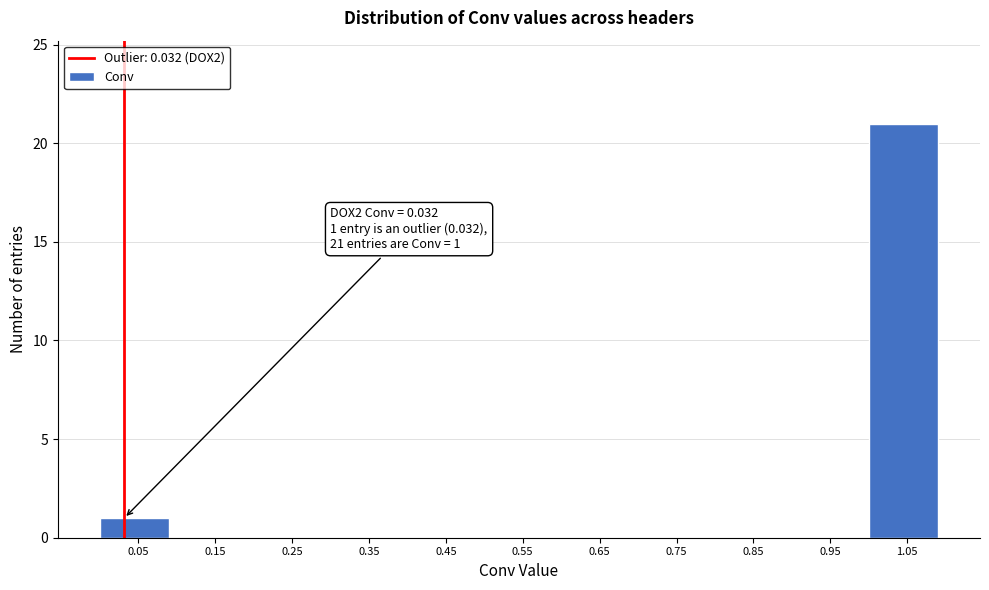

Over which range of the x-axis is the bar tallest?

1.0 to 1.1